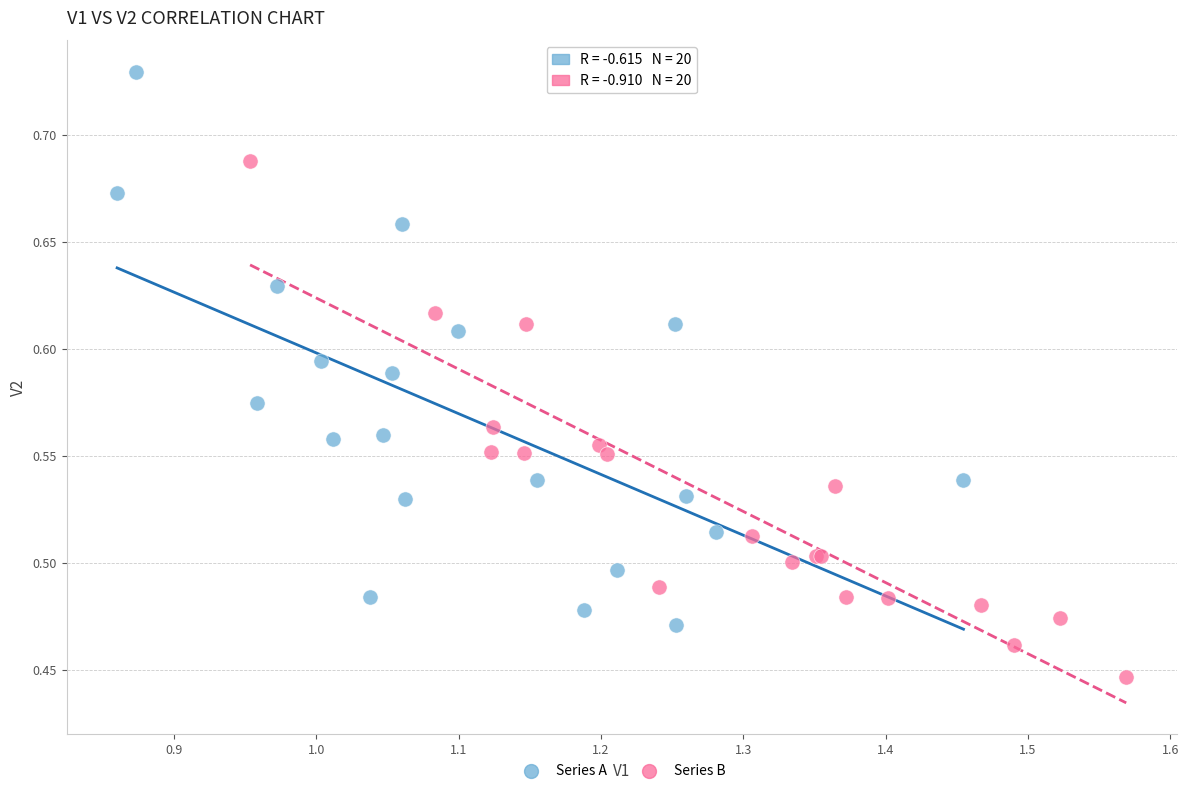

Which series reaches the minimum Y coordinate?

Series B